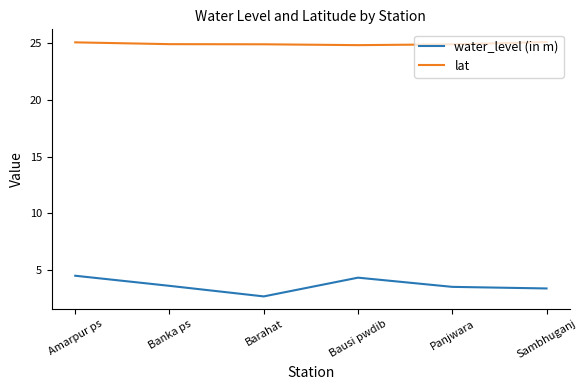

Between Amarpur ps and Banka ps, which series saw the biggest shift?

water_level (in m)